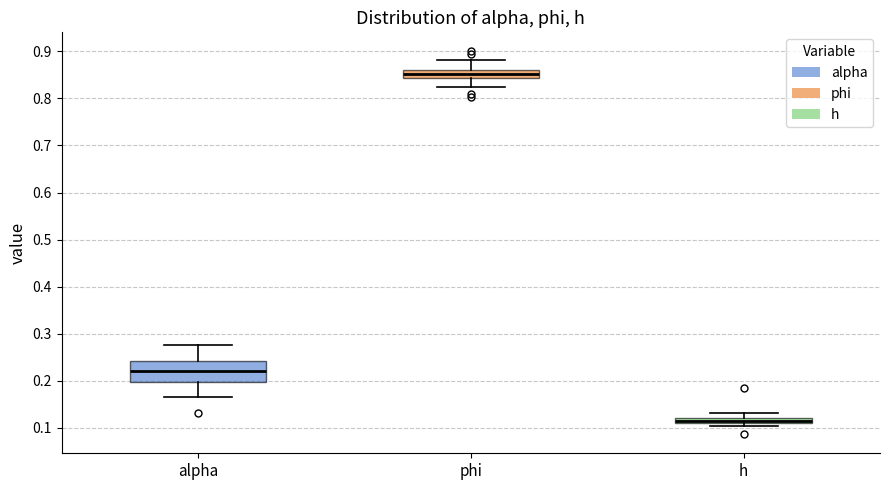

Which box has the lowest median line?

h